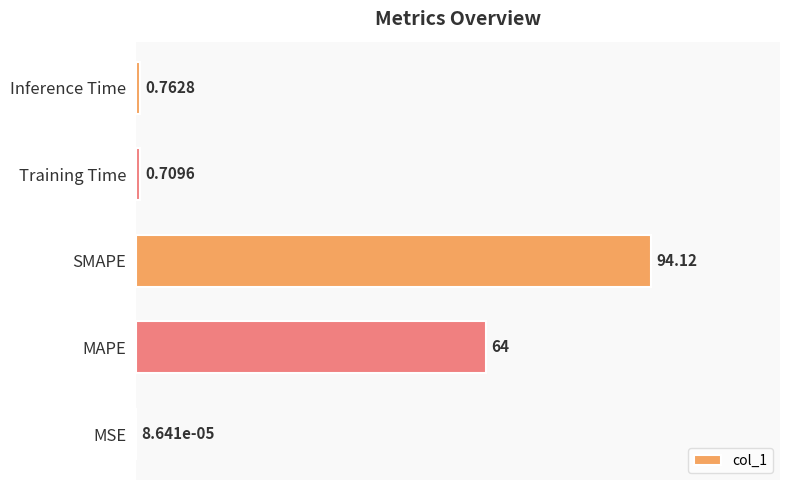

What is the sum of all values?

159.6